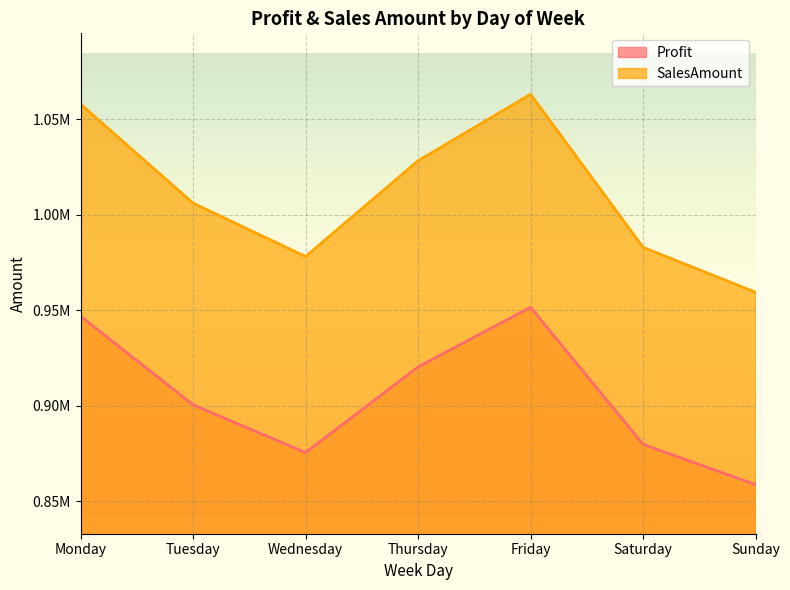

How many interior local valleys does the SalesAmount series have?

1